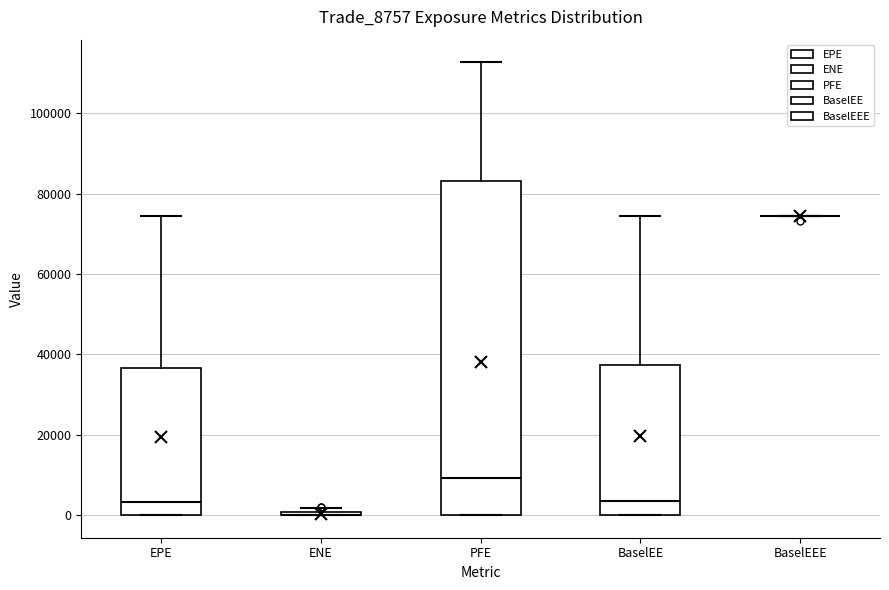

Where is the upper edge of the box for BaselEE on the y-axis? The values are not printed on the chart, so give them approximately, as read against the axis.

38000